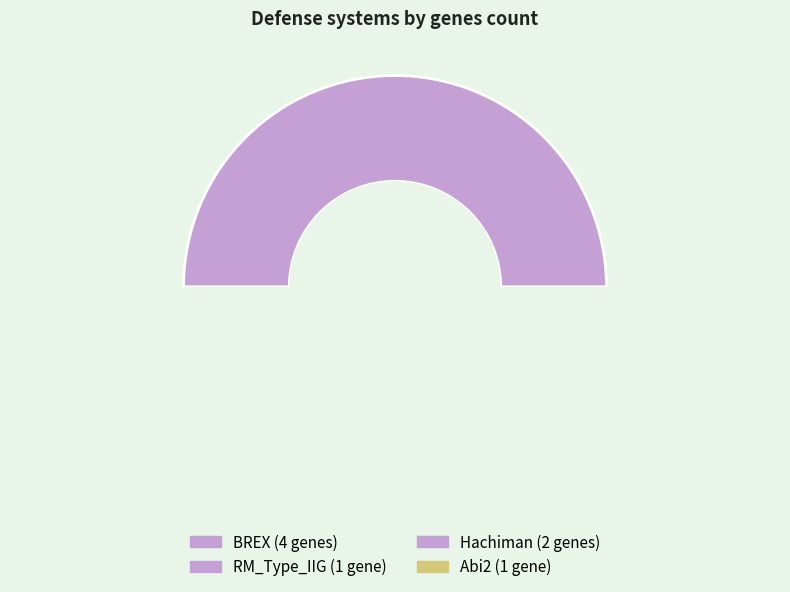

Is there a majority slice in this chart?

No